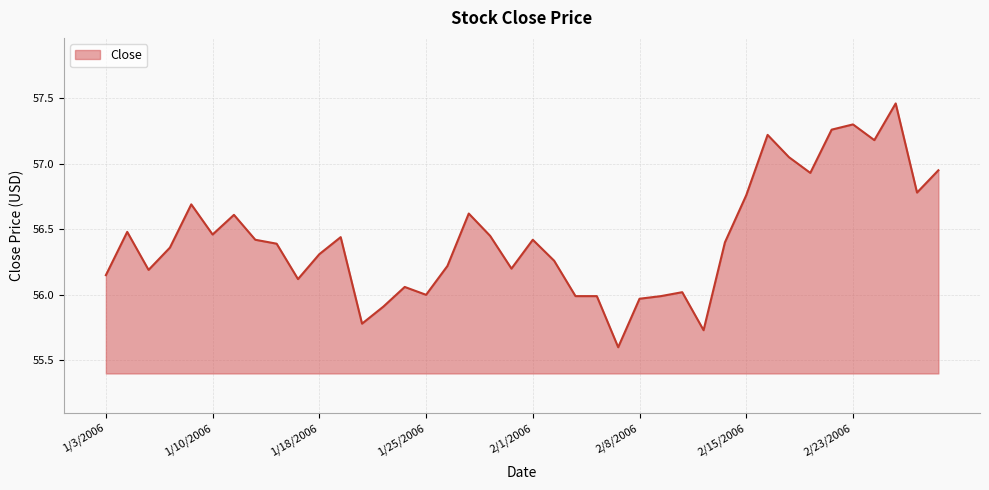

What is the minimum value shown in the chart?

55.6